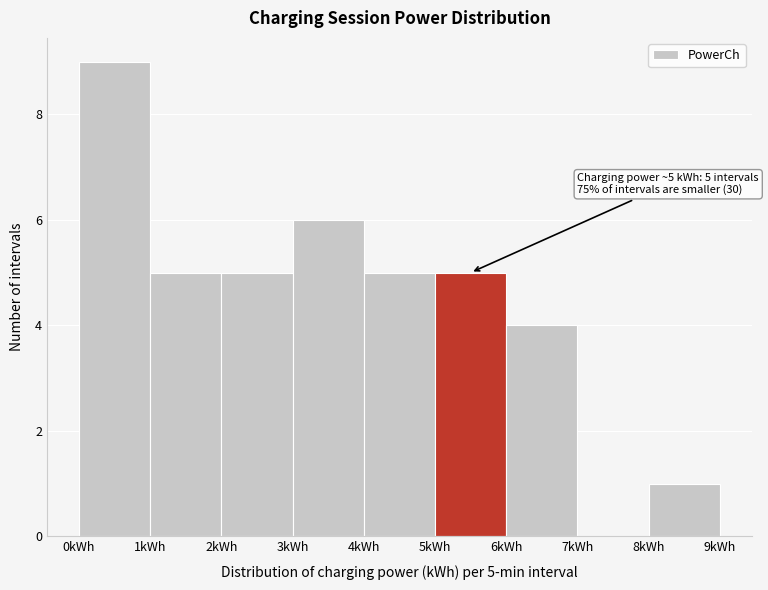

Over which range of the x-axis is the bar tallest?

0 to 1